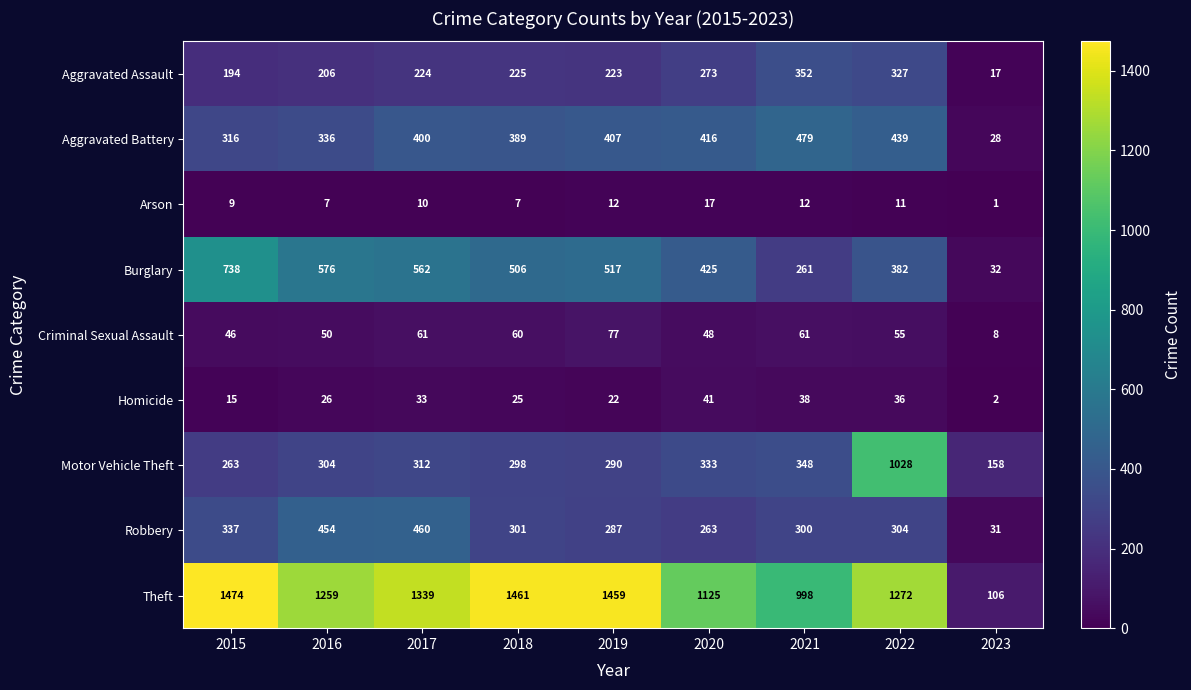

The value of Robbery at 2017 is 317. True or false?

False